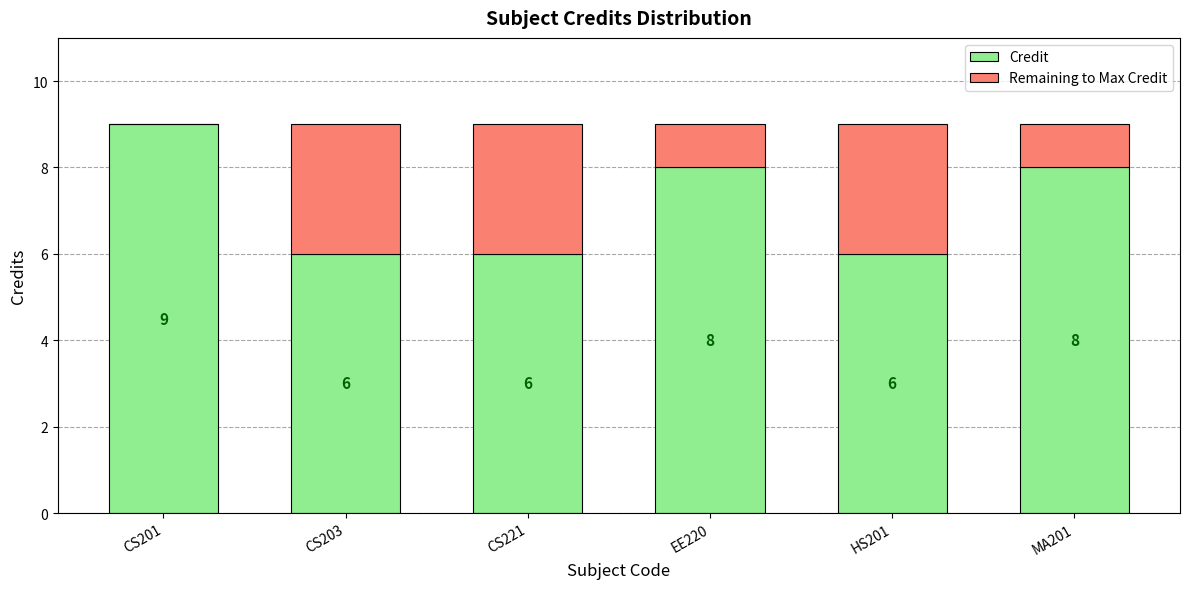

How many categories are shown in the chart?

6